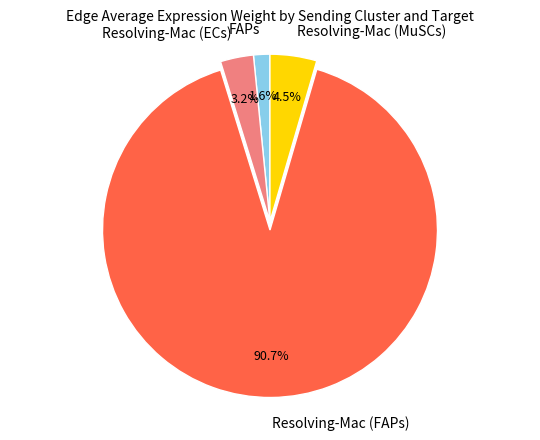

Rank the categories by value from highest to lowest.

Resolving-Mac (FAPs), Resolving-Mac (MuSCs), Resolving-Mac (ECs), FAPs